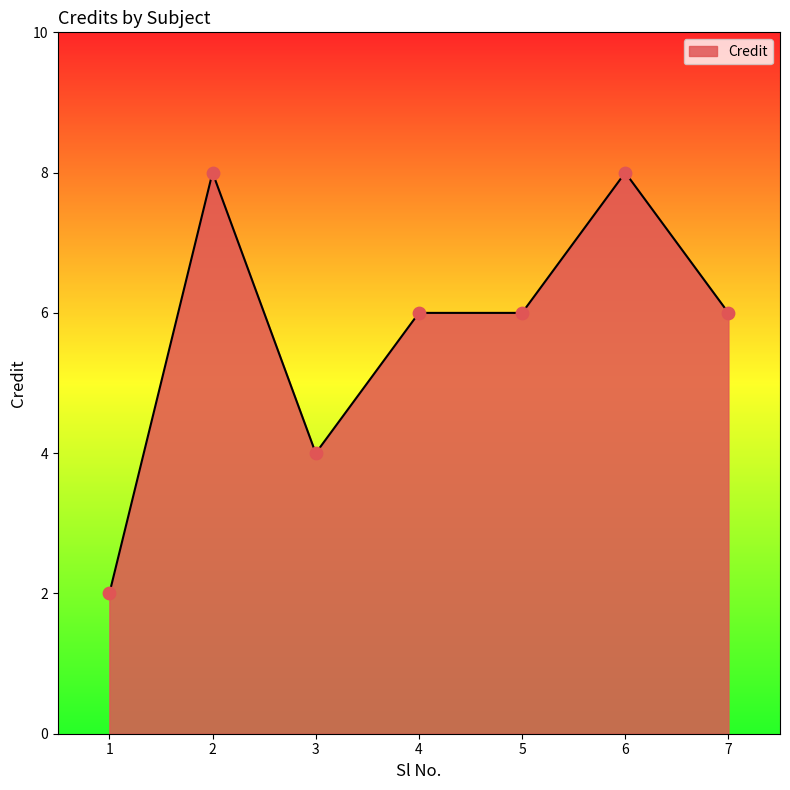

What is the change in value from 2 to 4?

-2